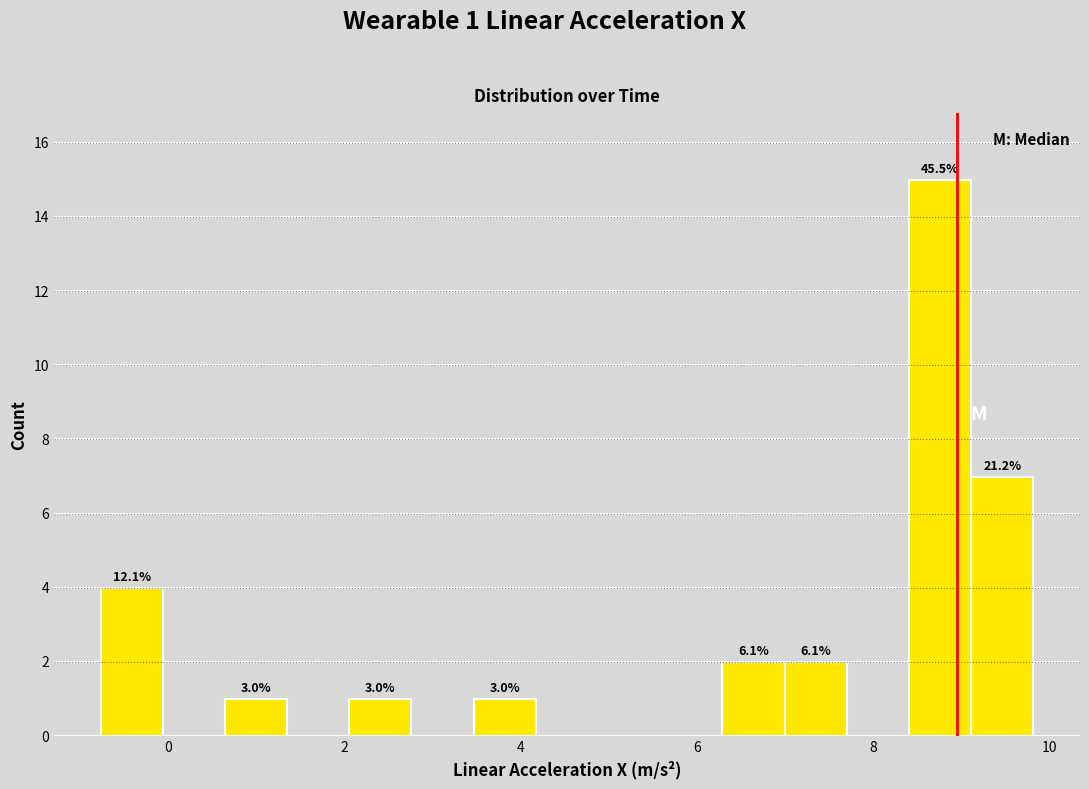

Read against the x-axis, roughly where is the centre of the tallest bar?

8.8